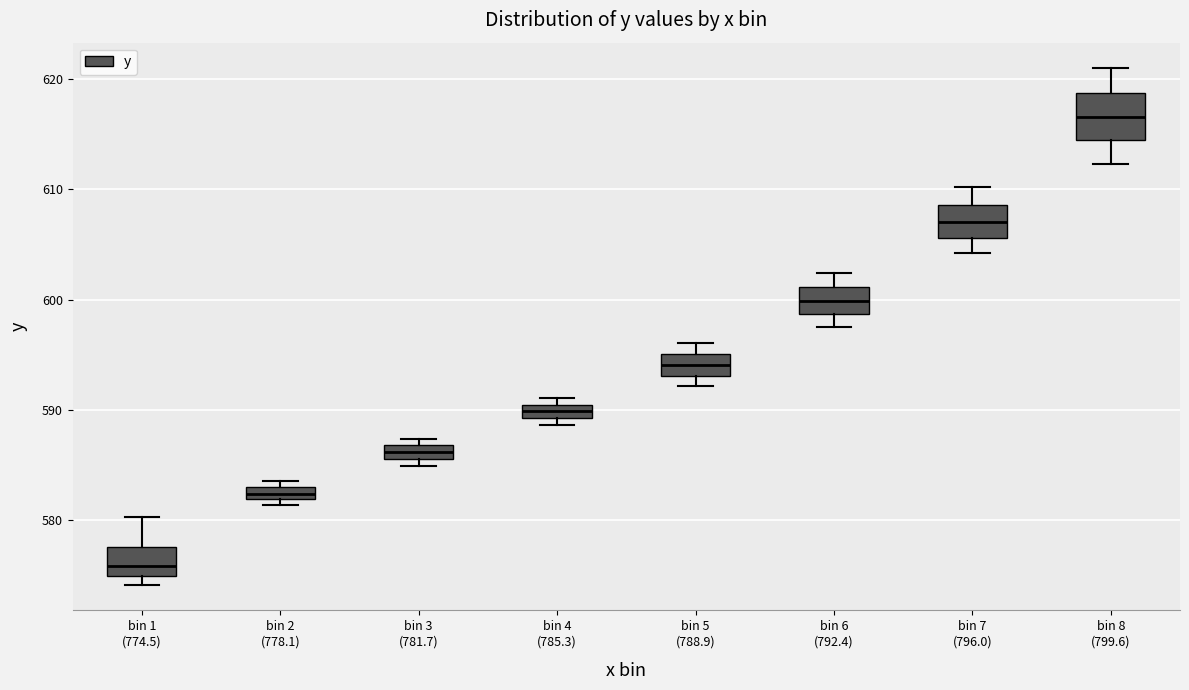

Where does the upper whisker of the box for bin 1 (774.5) end on the y-axis? The values are not printed on the chart, so give them approximately, as read against the axis.

580